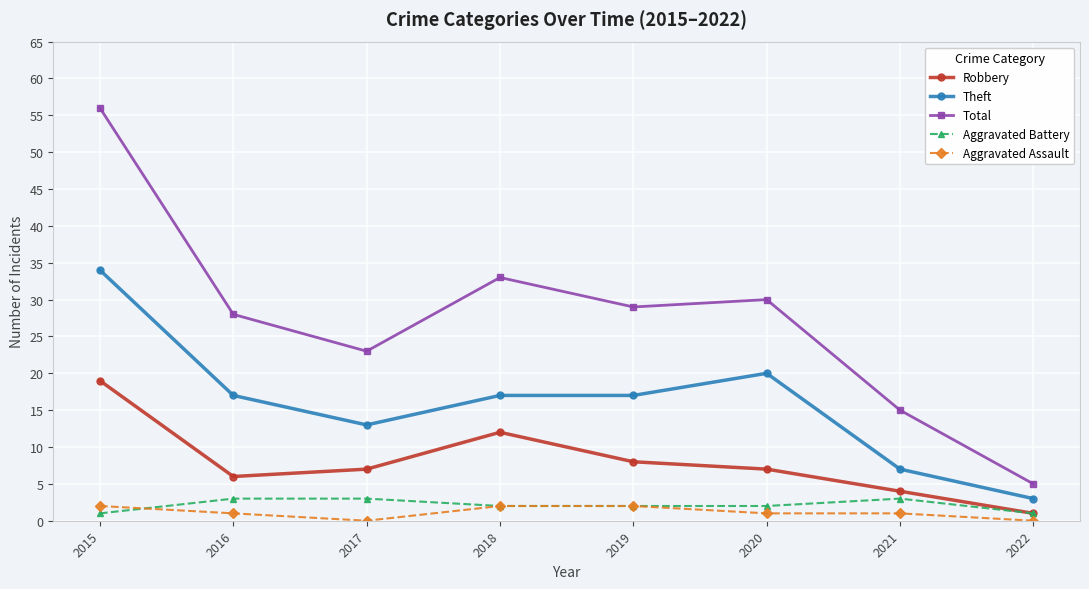

True or false: Theft has more than 2 interior local peaks.

False